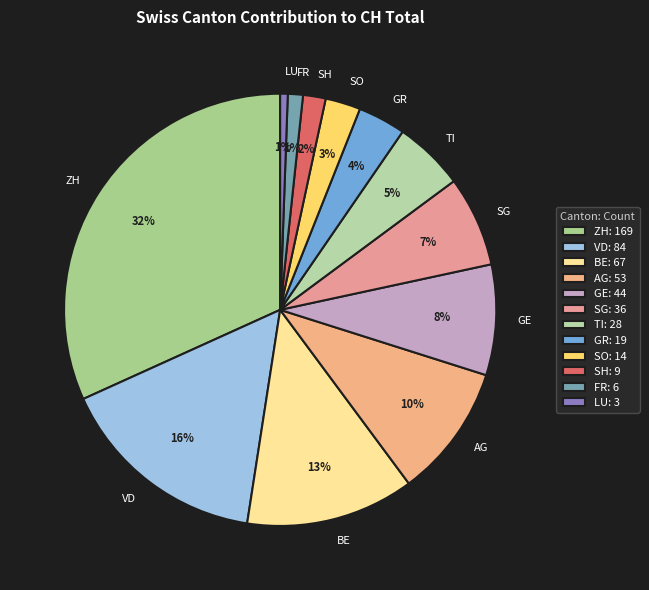

To the nearest percent, what is the difference between the GR and SO slice percentages?

1%